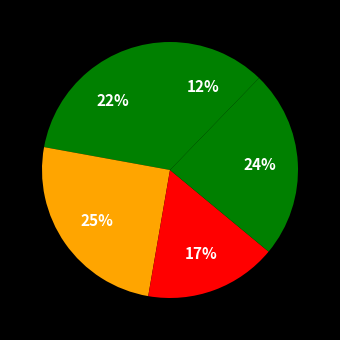

How many slices are in this pie chart?

5